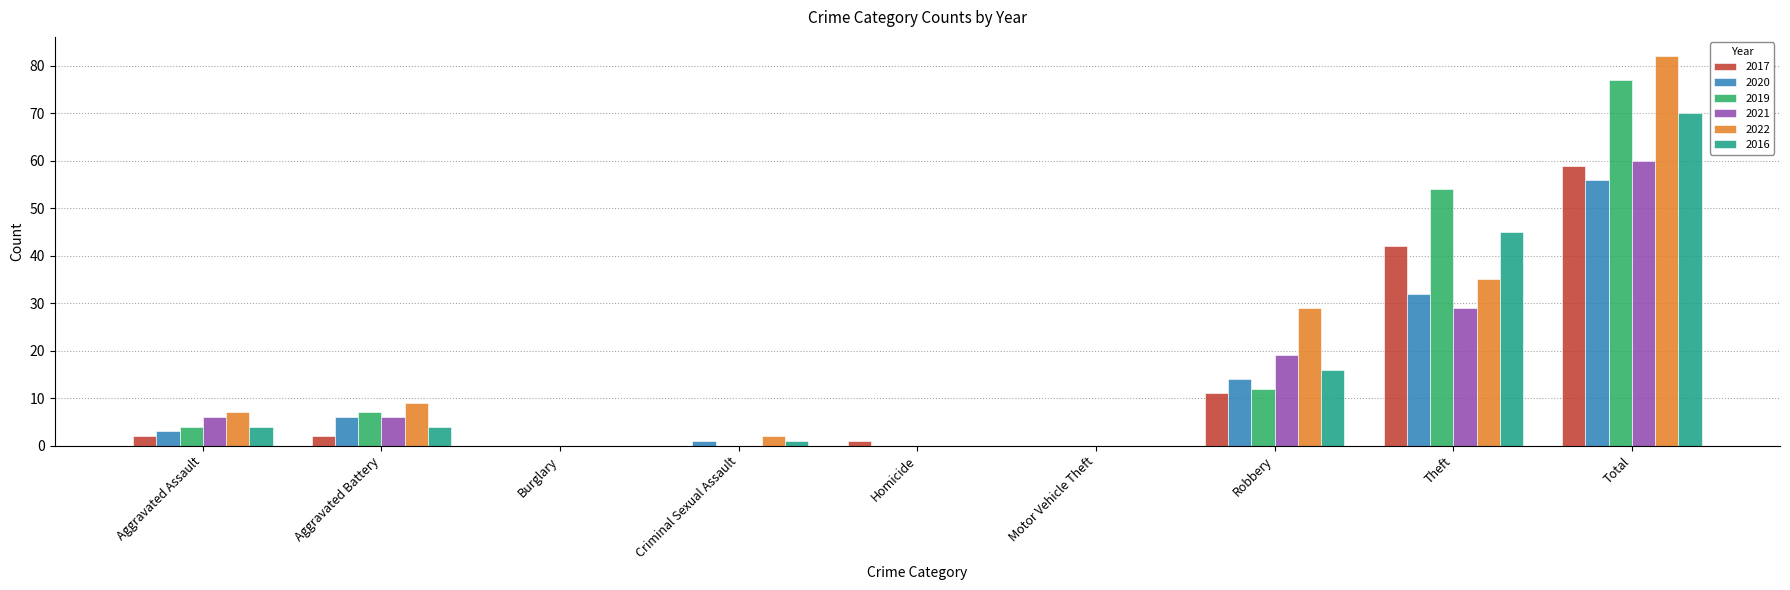

Which series changed the most between Motor Vehicle Theft and Total?

2022